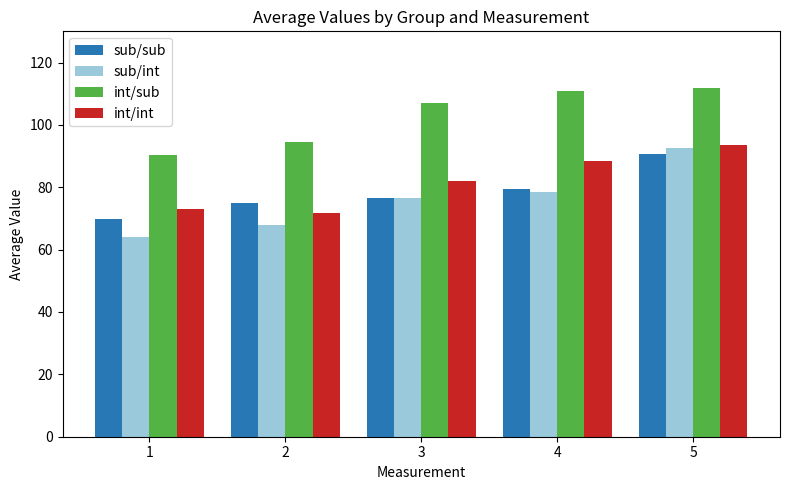

How many categories are shown in the chart?

5